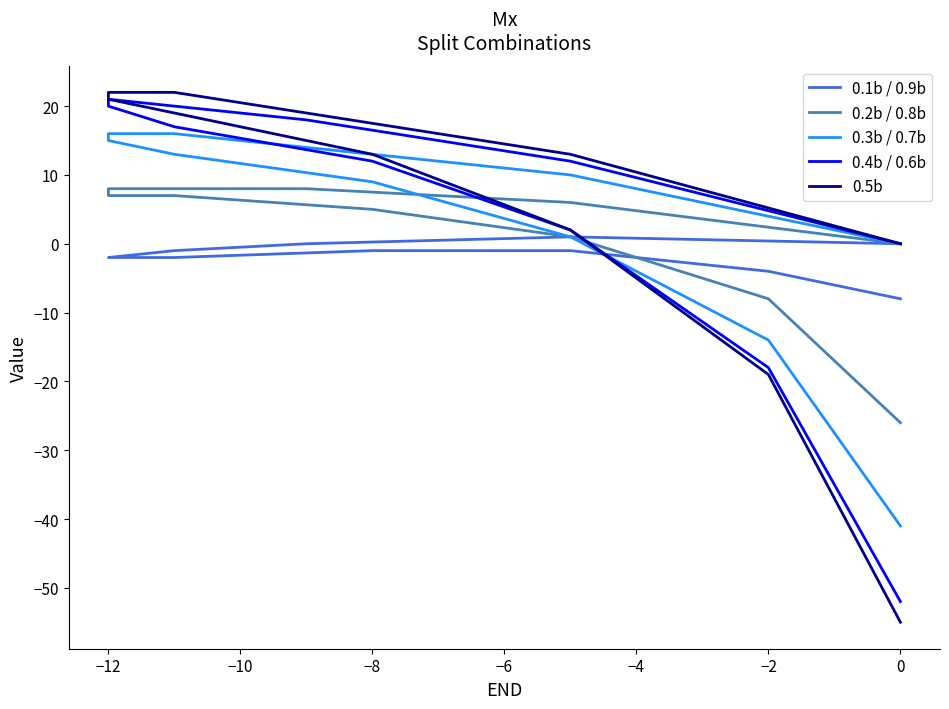

Is this an area chart (filled region under the line)?

No